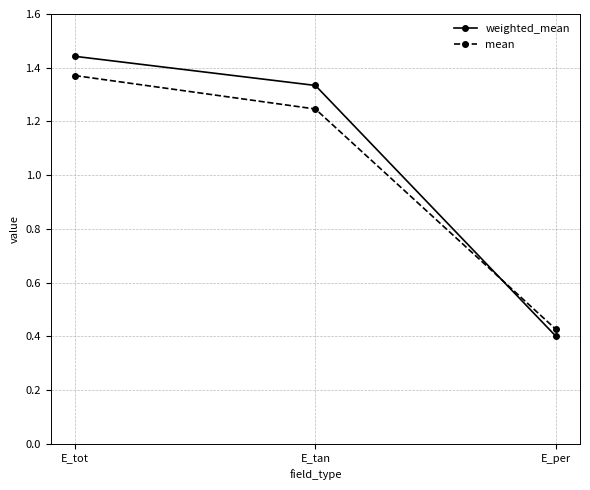

At E_tot, list the series in order from largest to smallest.

weighted_mean, mean